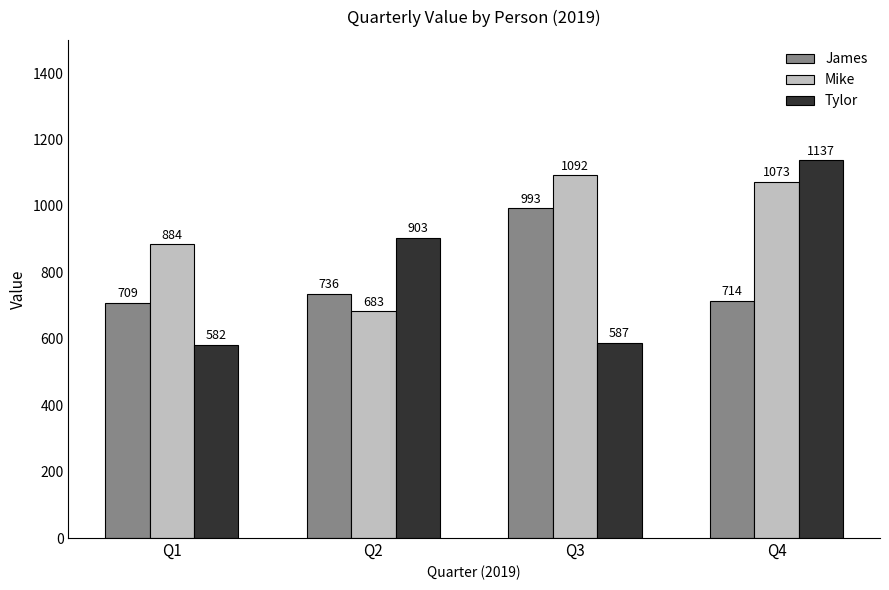

Which series has the largest total across all categories?

Mike